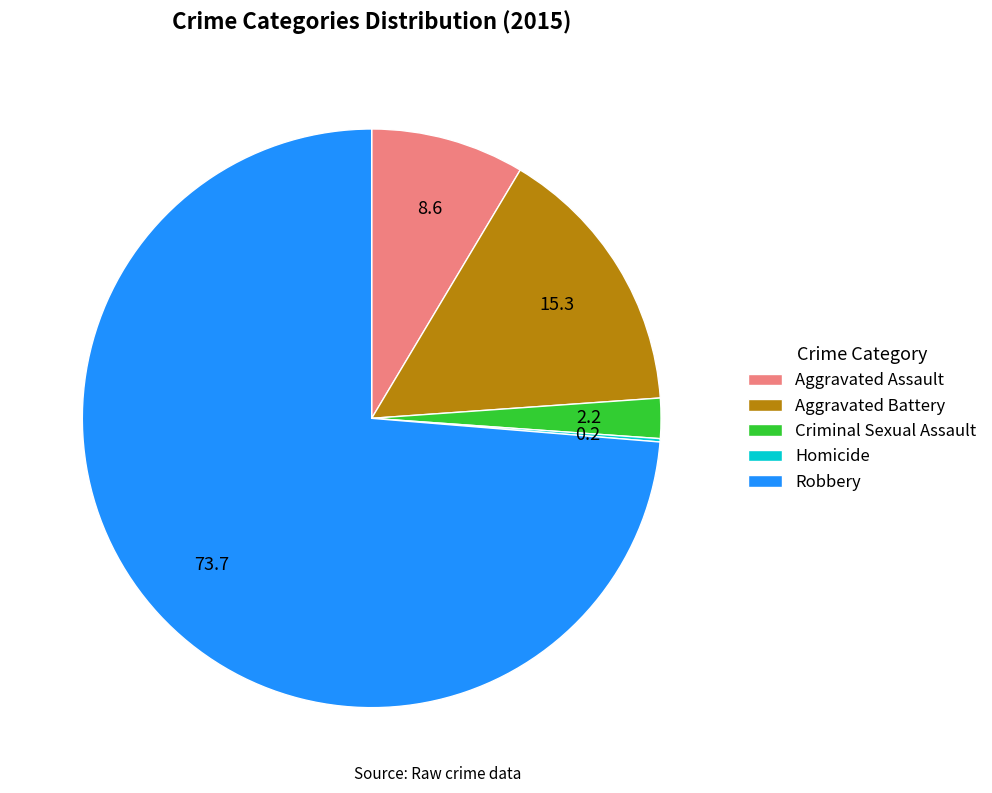

Do Aggravated Assault and Robbery together represent more than half of the pie?

Yes